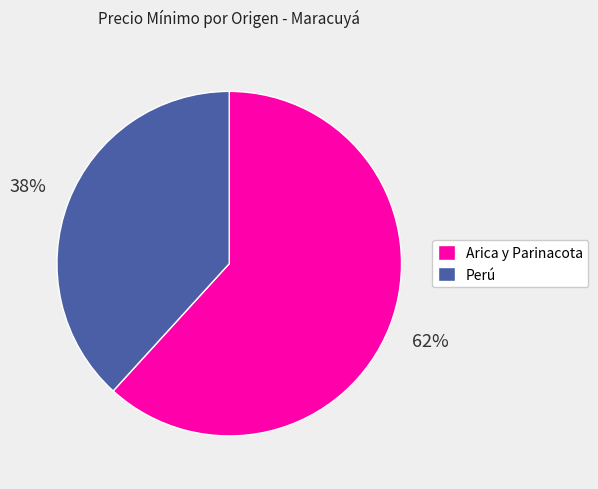

How many slices are in this pie chart?

2